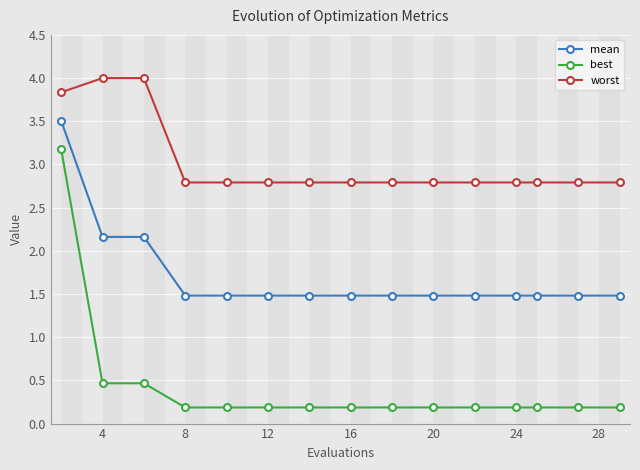

At how many categories does at least one series exceed 3?

3